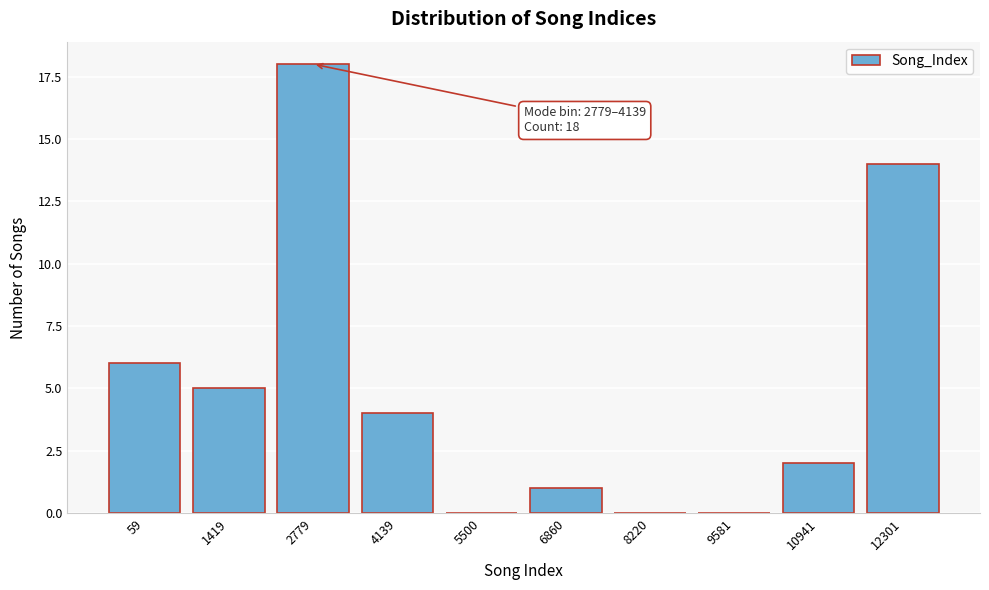

Reading left to right, extract all data points from this chart.

59=6	1419=5	2779=18	4139=4	5500=0	6860=1	8220=0	9581=0	10941=2	12301=14